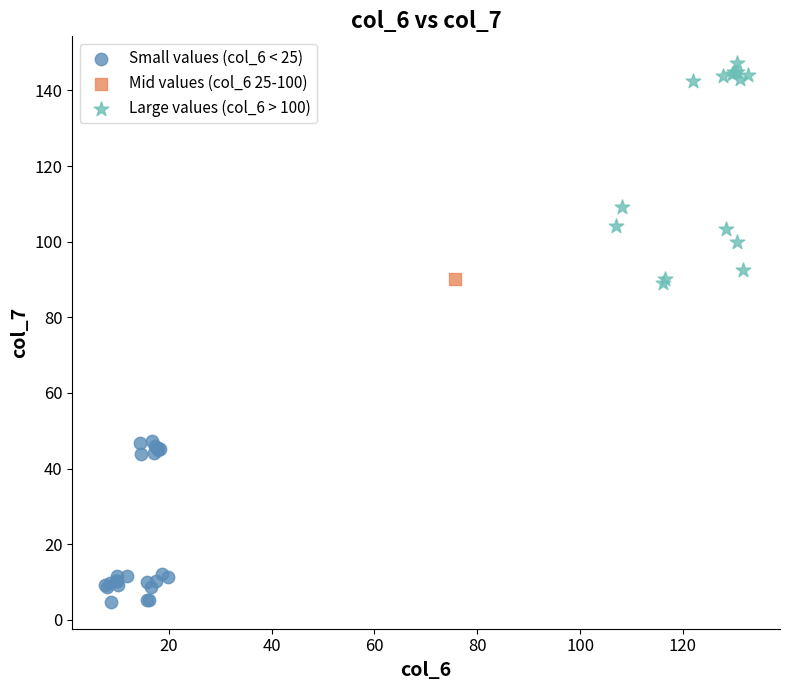

Which series reaches the minimum Y coordinate?

Small values (col_6 < 25)